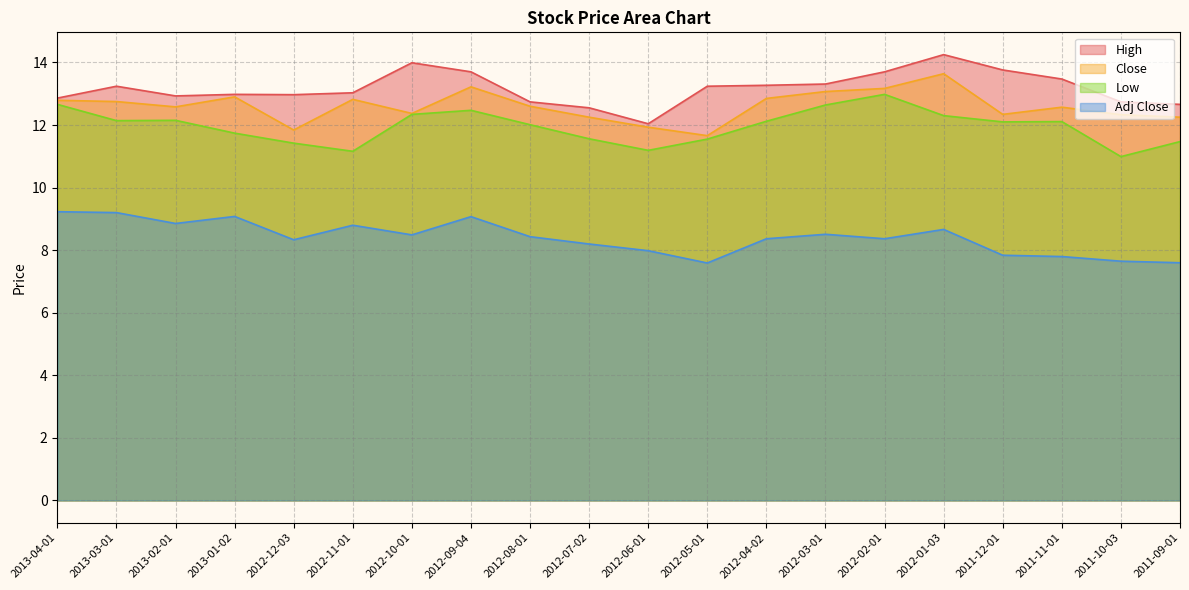

What is the sum of the Close values at 2012-03-01 and 2012-02-01?

26.2